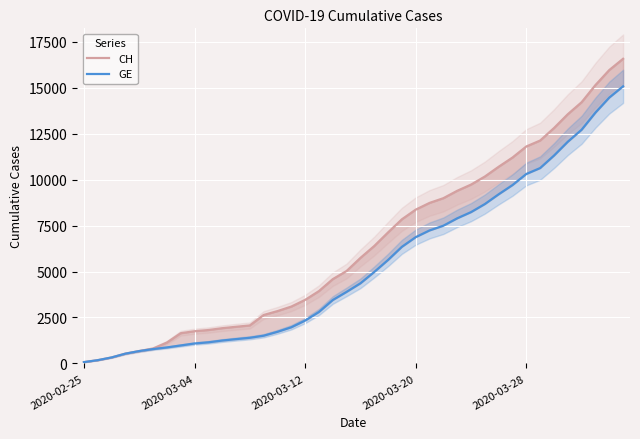

How many values in the GE series exceed 4359?

19